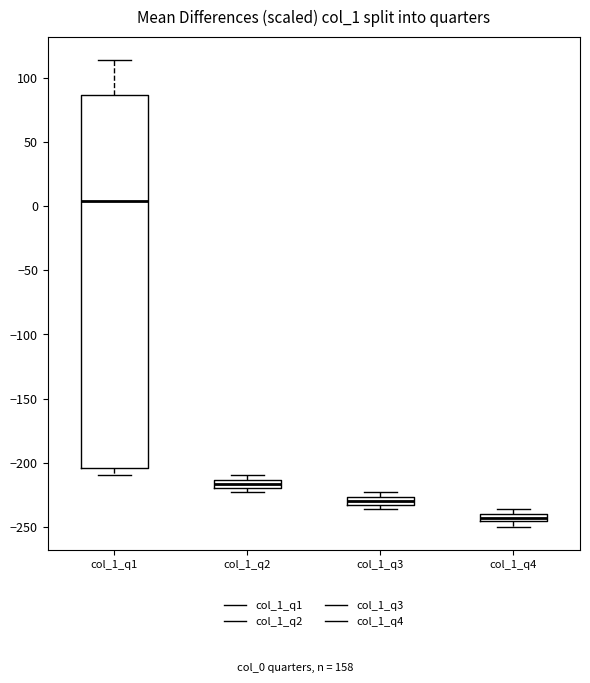

Comparing the boxes themselves (not the whiskers), which one is the tallest?

col_1_q1